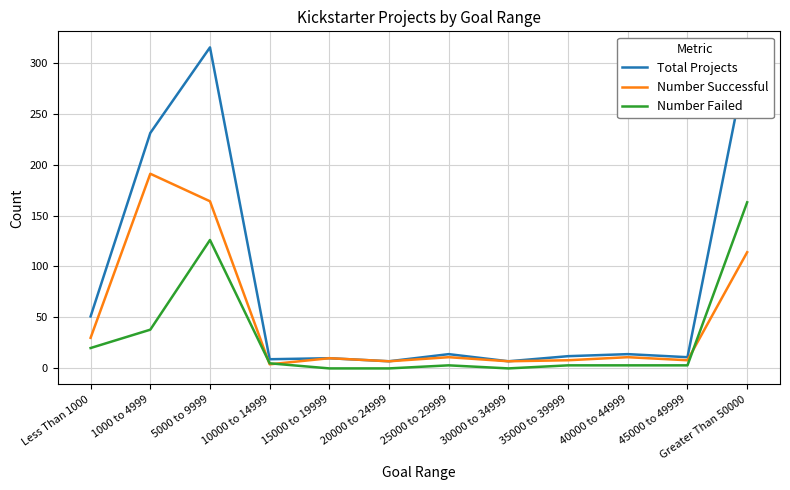

Rank the series by their average value, from highest to lowest.

Total Projects, Number Successful, Number Failed